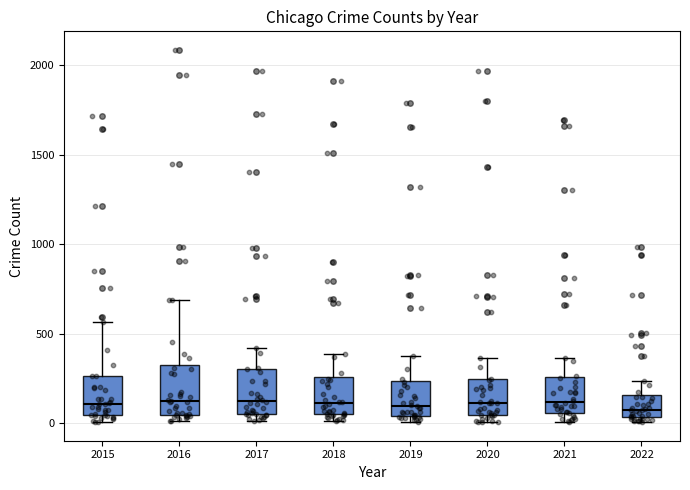

Where is the upper edge of the box at x = 2018 on the y-axis? The values are not printed on the chart, so give them approximately, as read against the axis.

250